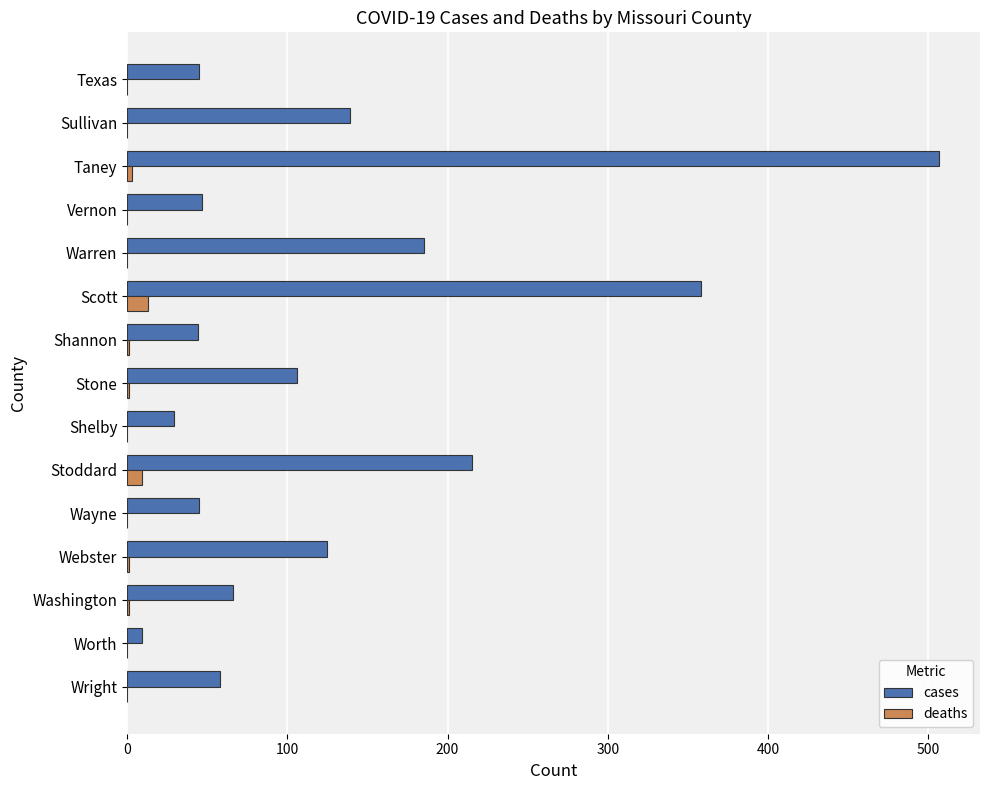

What is the maximum value shown in the chart?

507